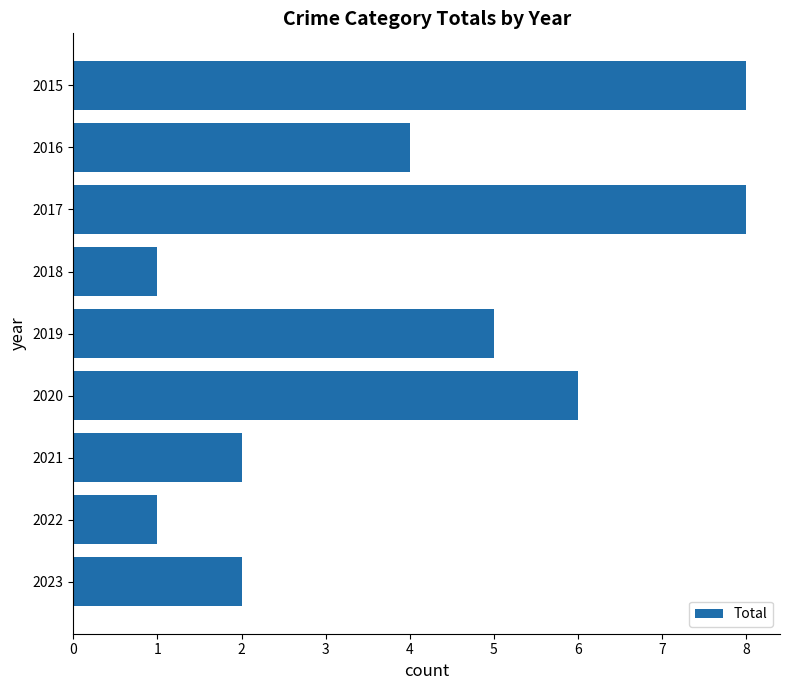

What is the average value?

4